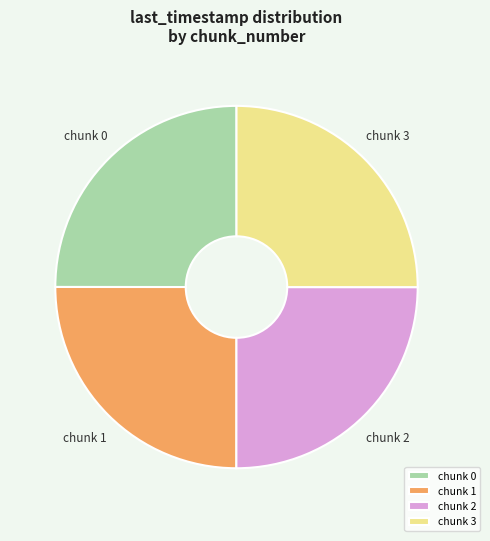

How many segments does this pie chart have?

4